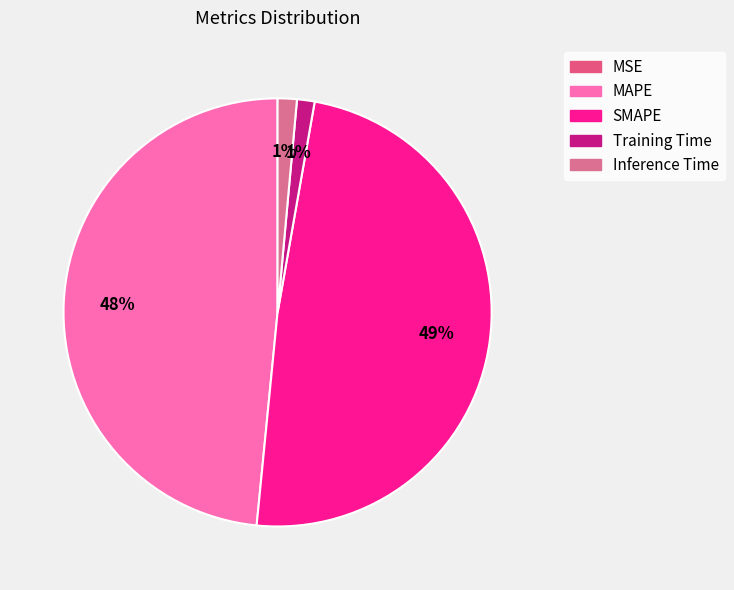

How many slices are in this pie chart?

5